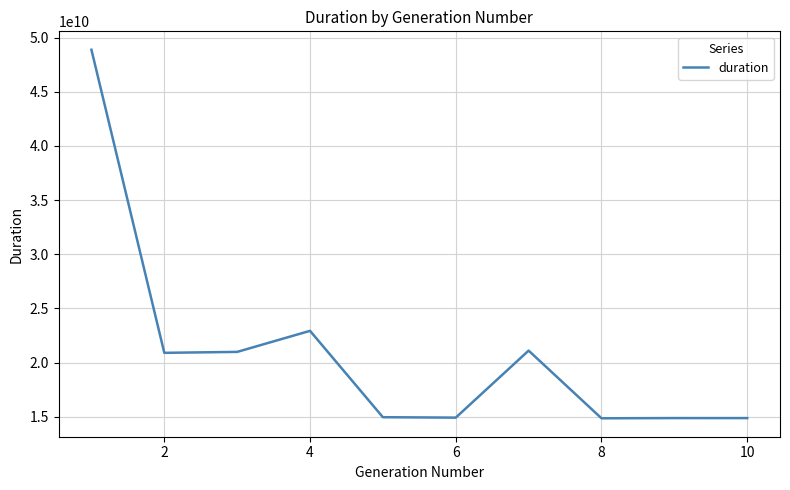

What is the smallest value displayed?

14859008625